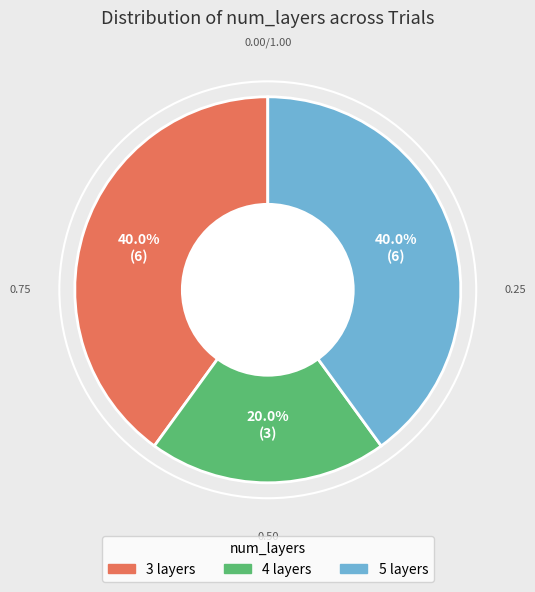

Is 3 layers the majority of the pie?

No